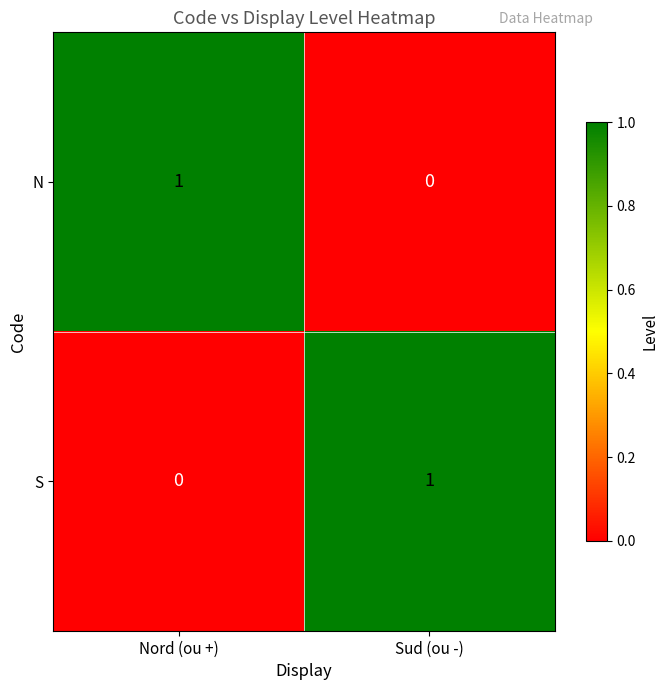

How many data points does each series have?

2